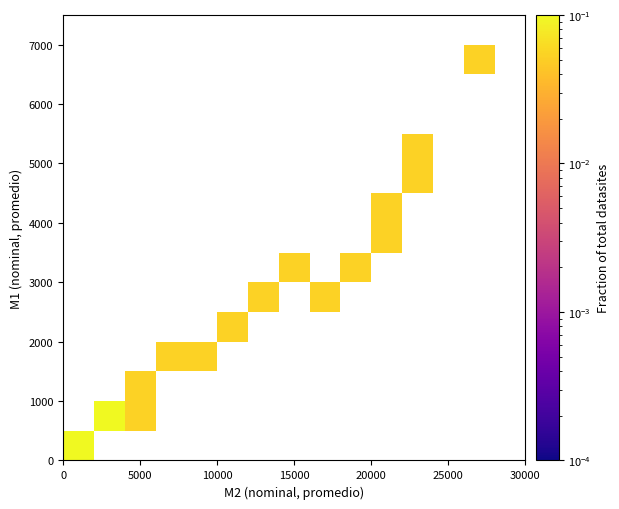

How many data points does each series have?

15